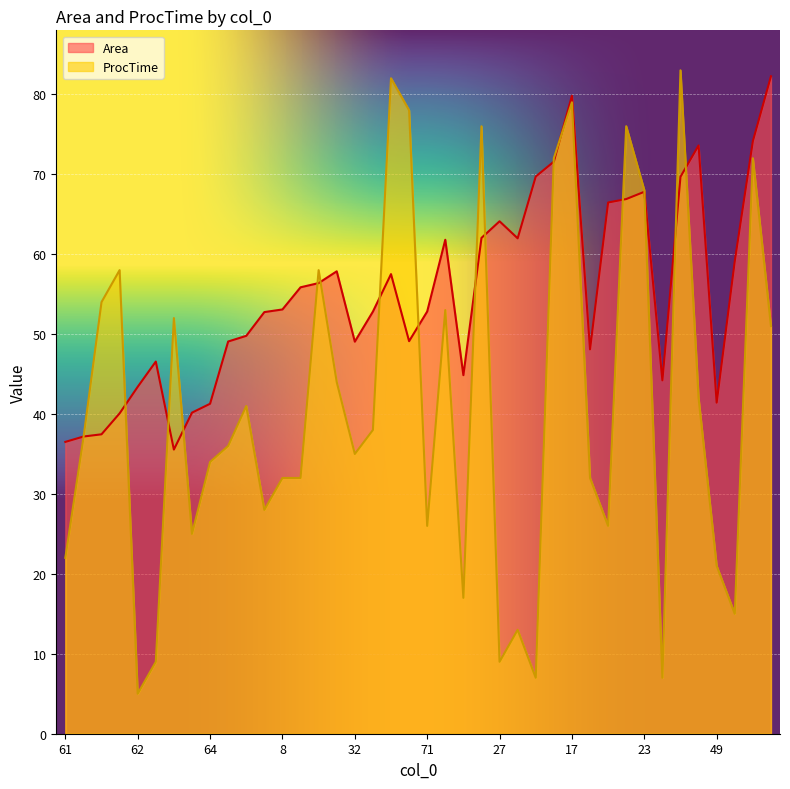

Which series has the widest spread of values?

ProcTime